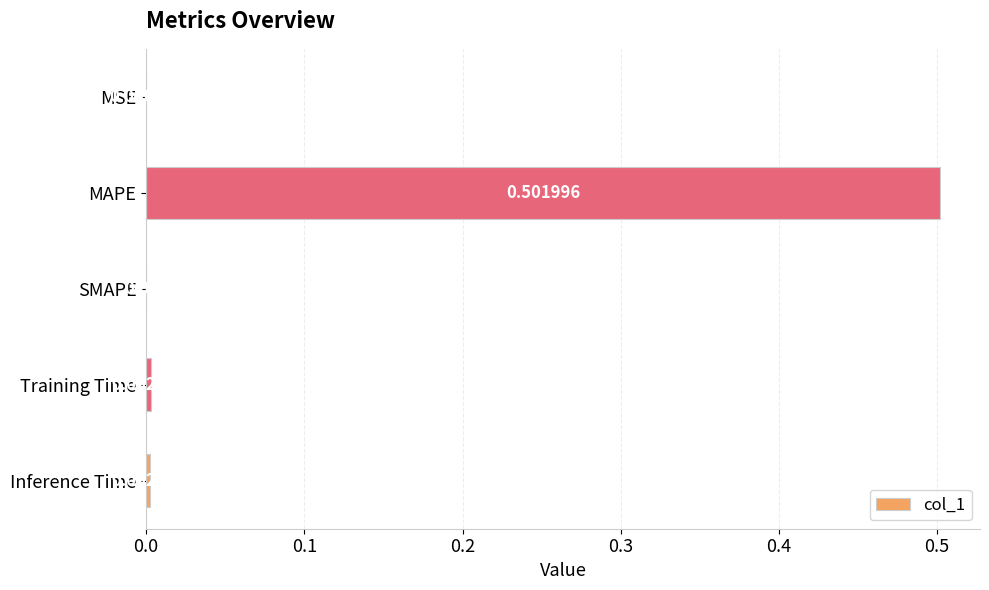

What is the greatest value displayed?

0.5